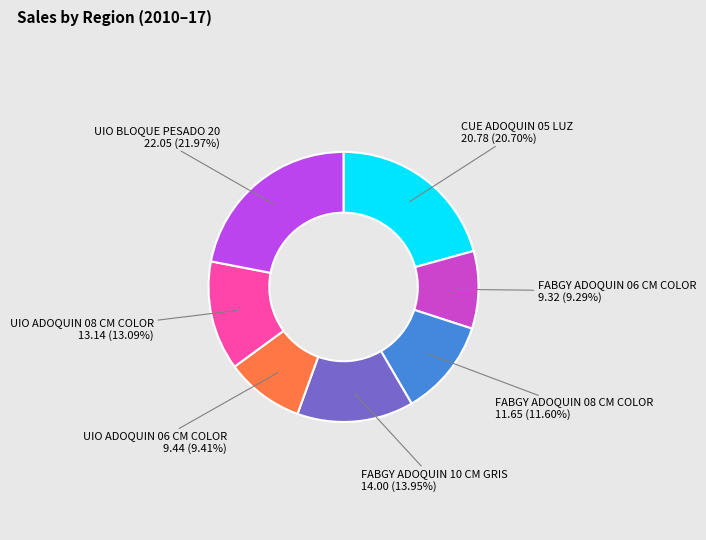

To the nearest percent, what is the difference between the largest and smallest slice percentages?

13%